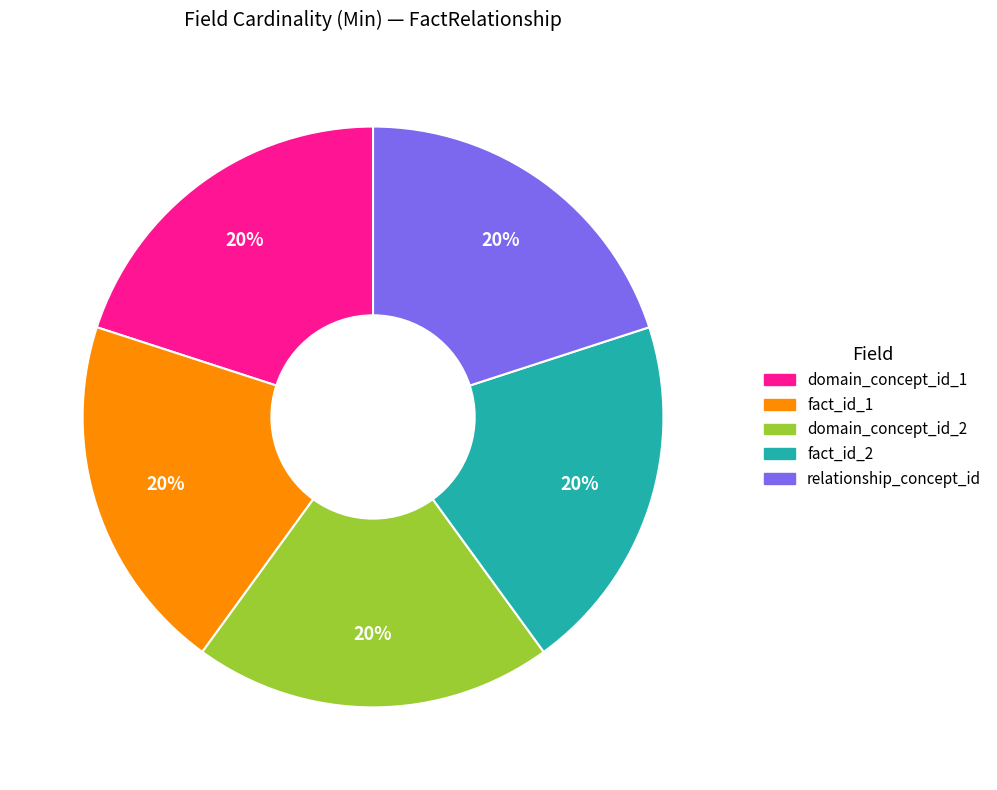

Does any single category account for the majority?

No